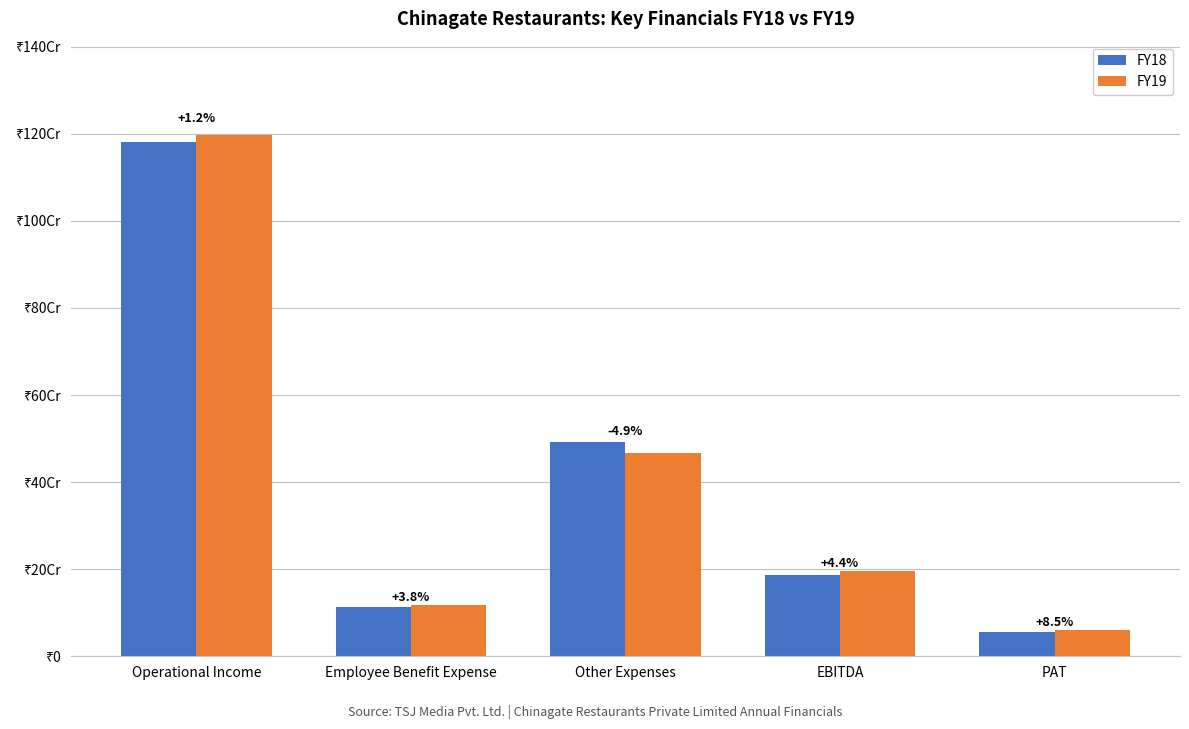

Is the value of FY18 at Other Expenses greater than the value of FY19 at Operational Income?

No